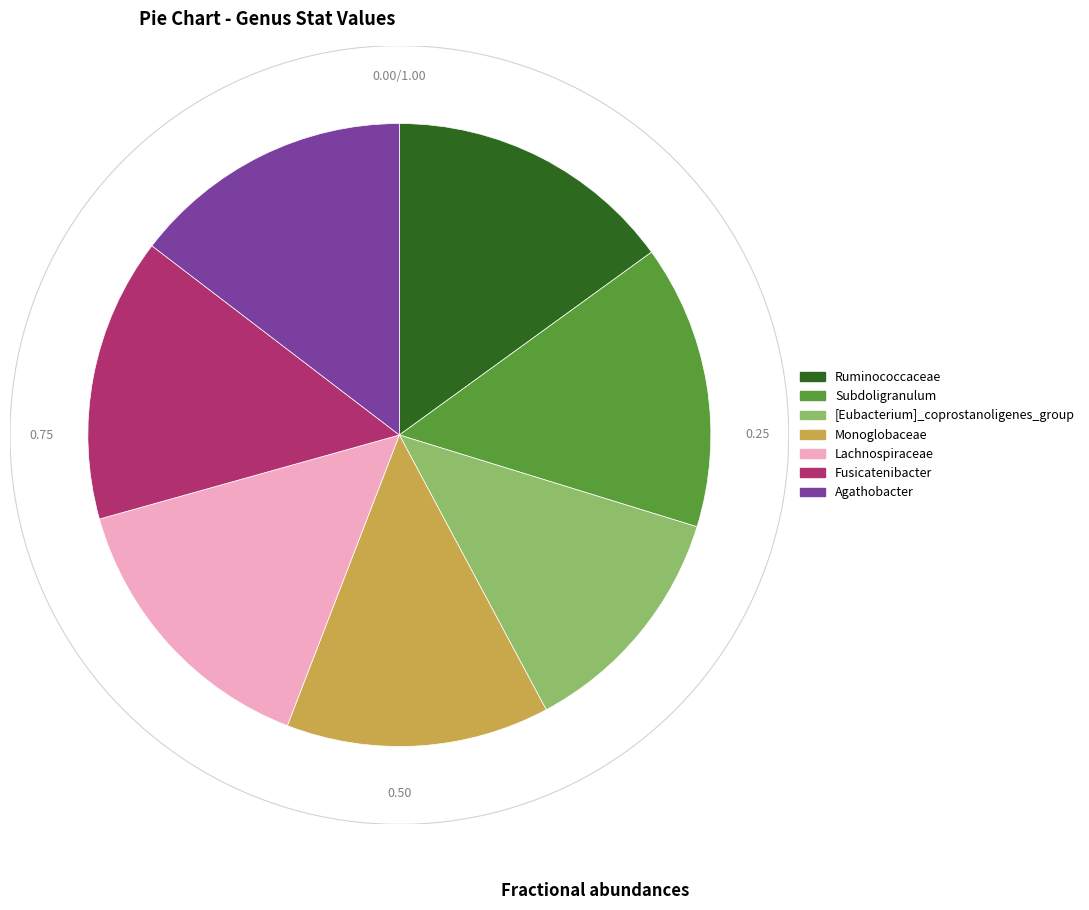

To the nearest percent, what is the combined percentage of Agathobacter and Fusicatenibacter?

29%